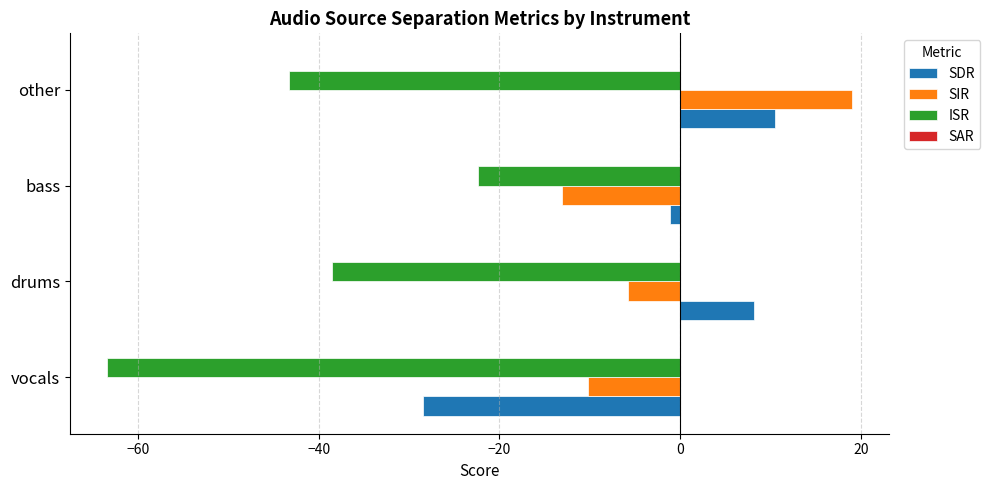

Which label corresponds to the largest value in the chart?

other